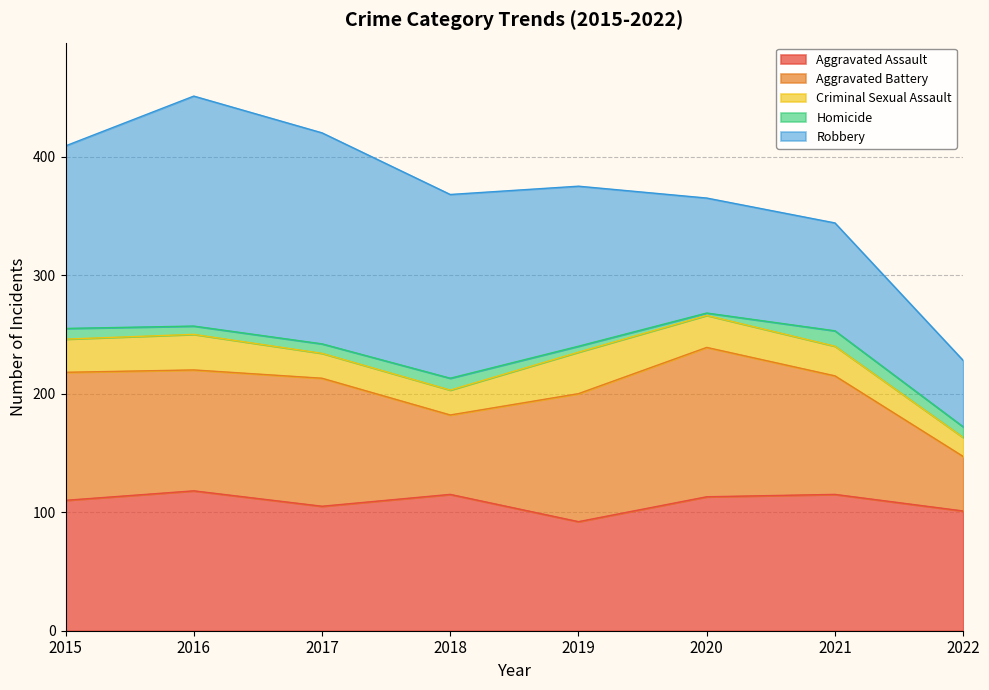

In Aggravated Battery, how many points are higher than both neighbors (excluding endpoints)?

2